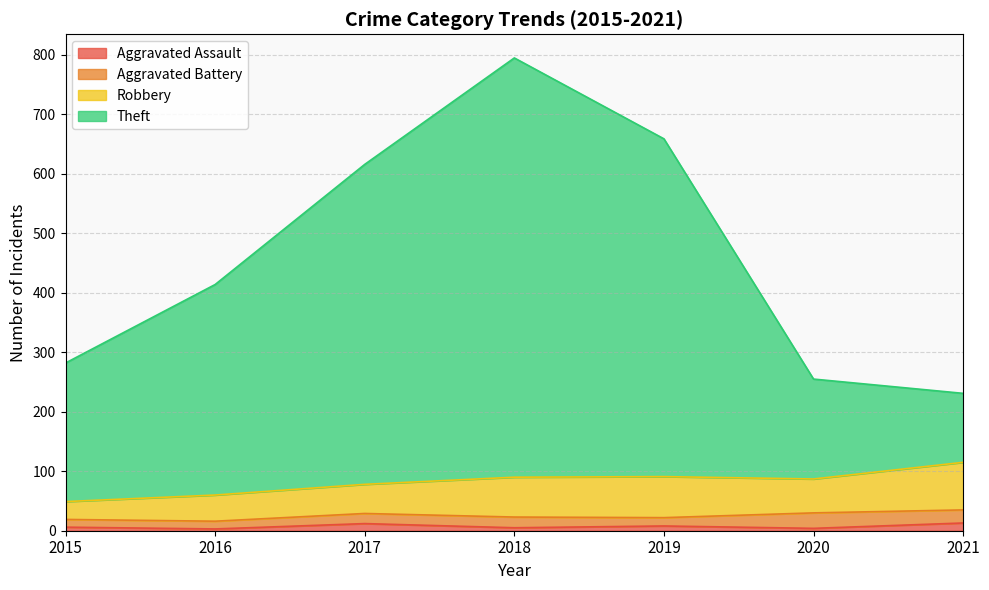

True or false: Aggravated Assault has a value of 8 at 2019.

True